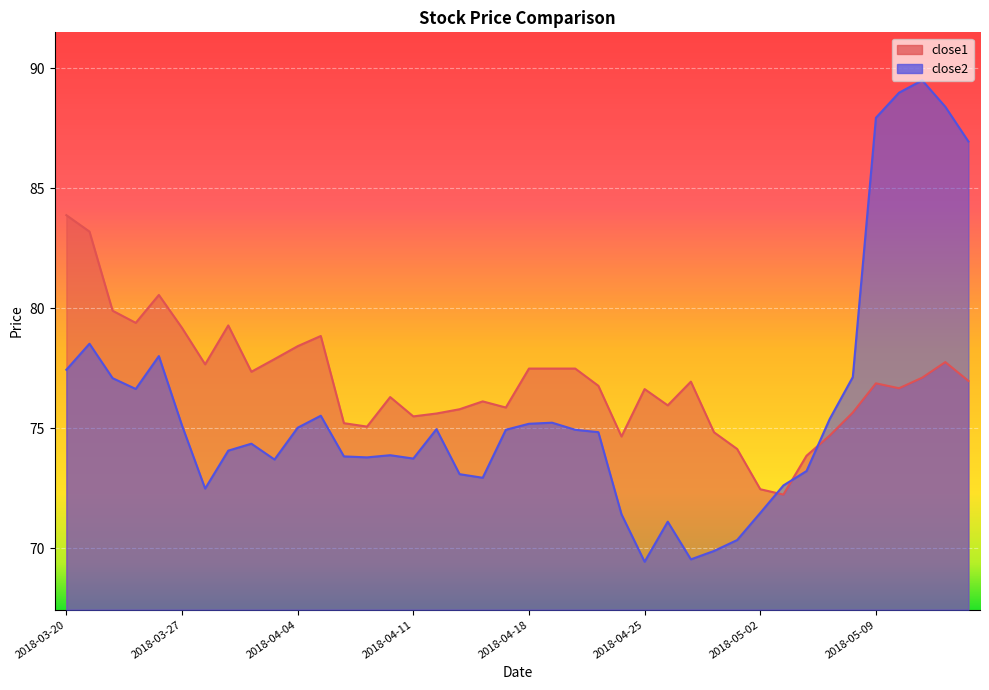

How many lines are shown in the chart?

2